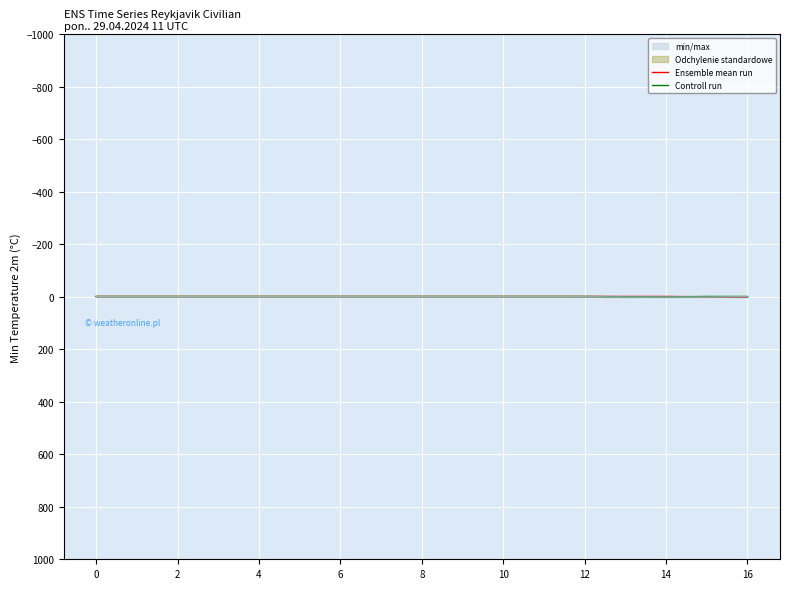

Which has a higher value, 12 or 8?

12